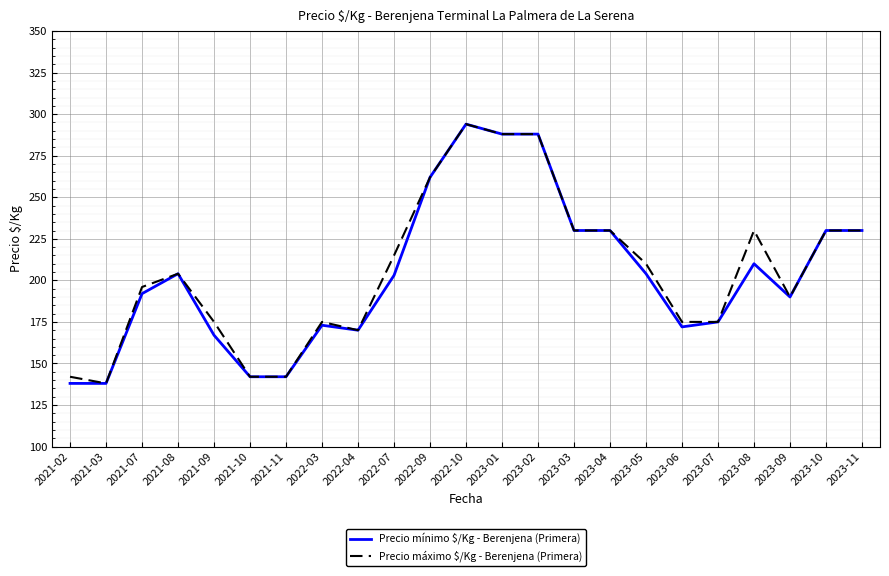

What is the difference between the maximum and minimum values in the Precio mínimo $/Kg - Berenjena (Primera) series?

156